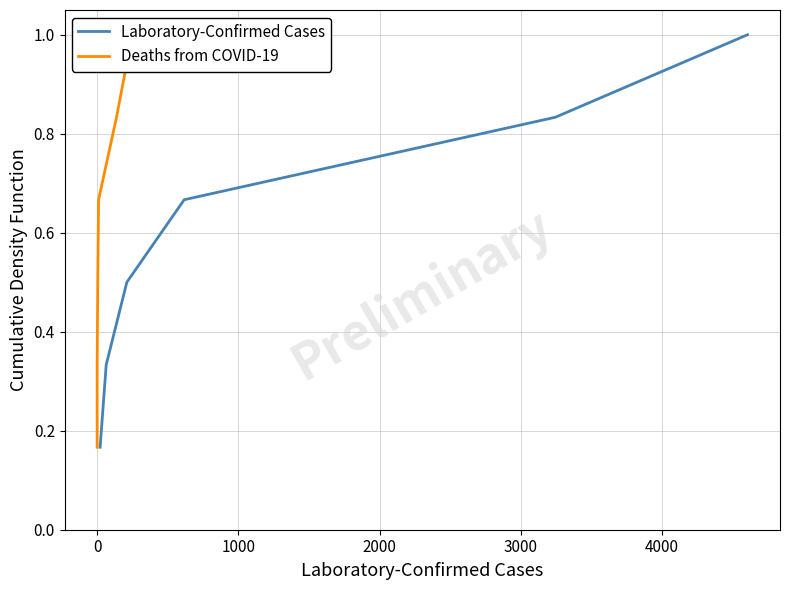

What is the maximum value for Laboratory-Confirmed Cases?

1.0